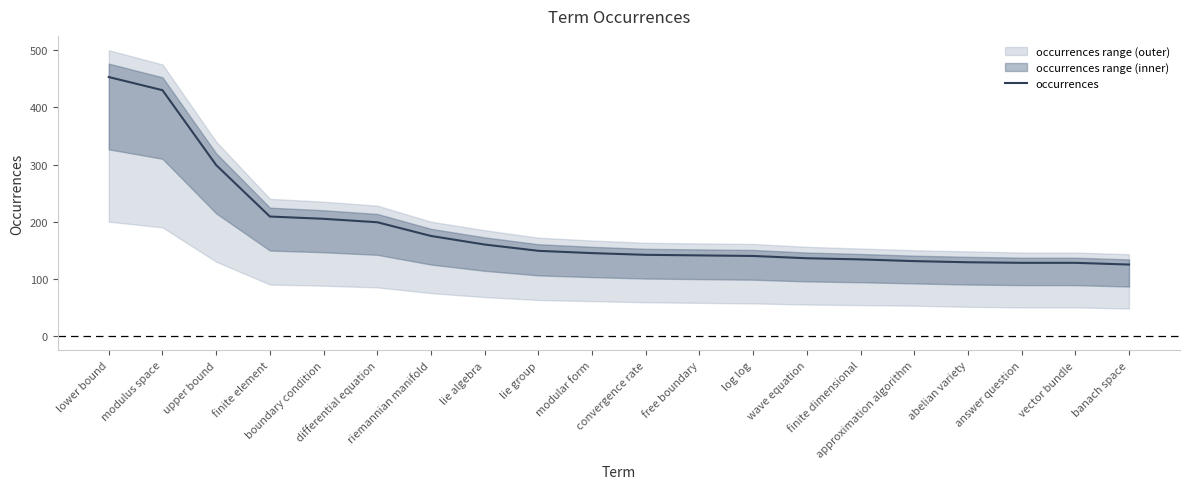

How many lines are shown in the chart?

1